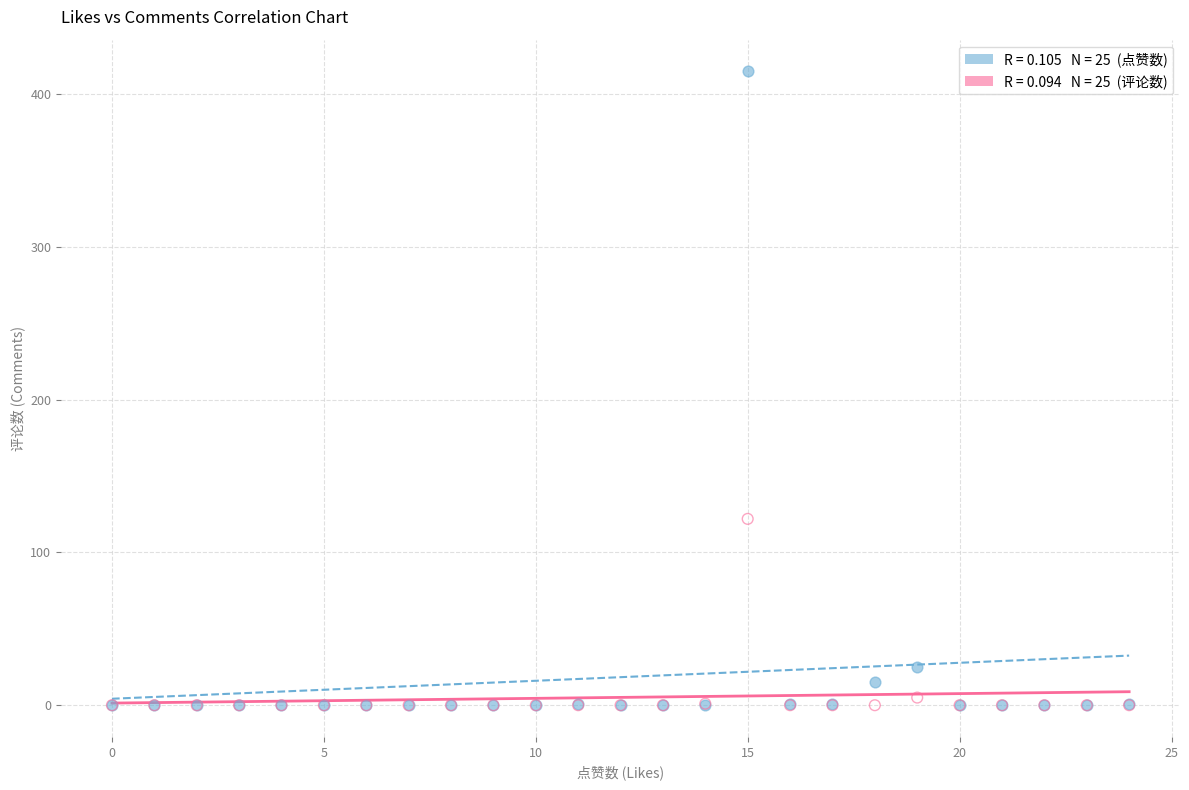

Across all series, what Y value is closest to 207?

122